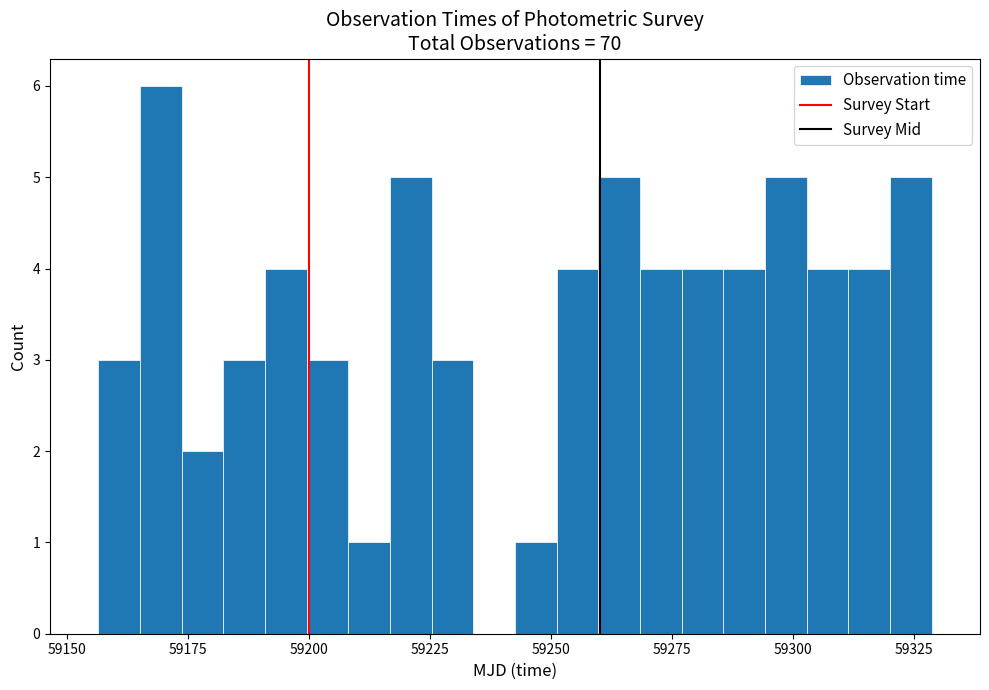

Read against the x-axis, roughly where is the centre of the tallest bar?

59170